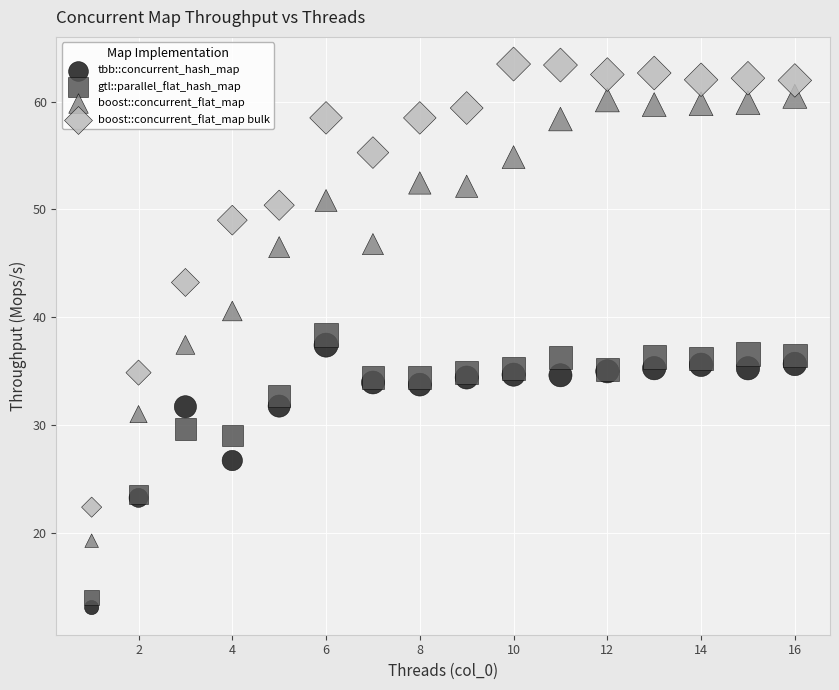

What are all the series names shown in the legend?

tbb::concurrent_hash_map, gtl::parallel_flat_hash_map, boost::concurrent_flat_map, boost::concurrent_flat_map bulk